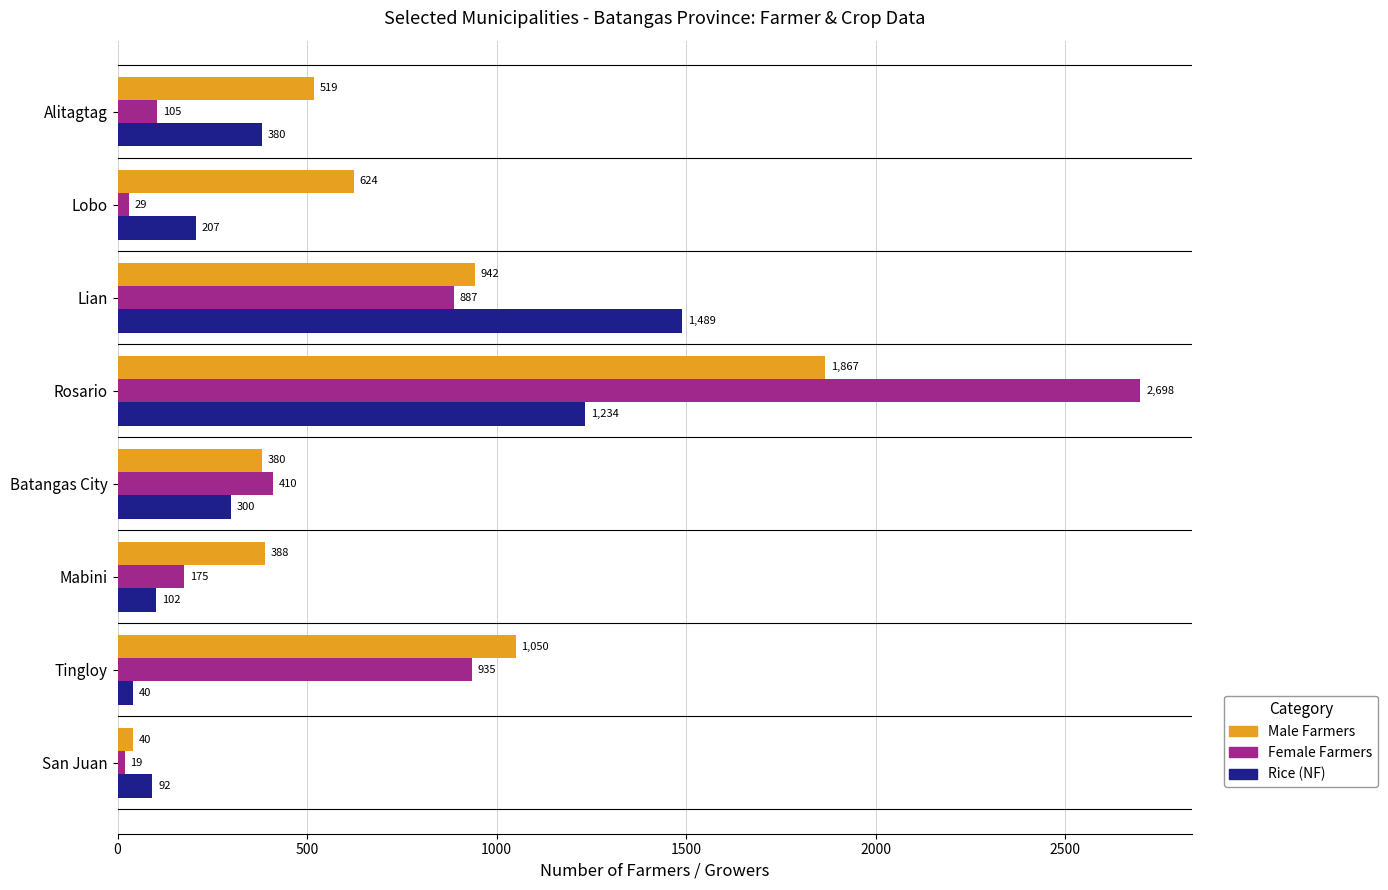

Is the value of Female Farmers at Batangas City greater than the value of Male Farmers at San Juan?

Yes